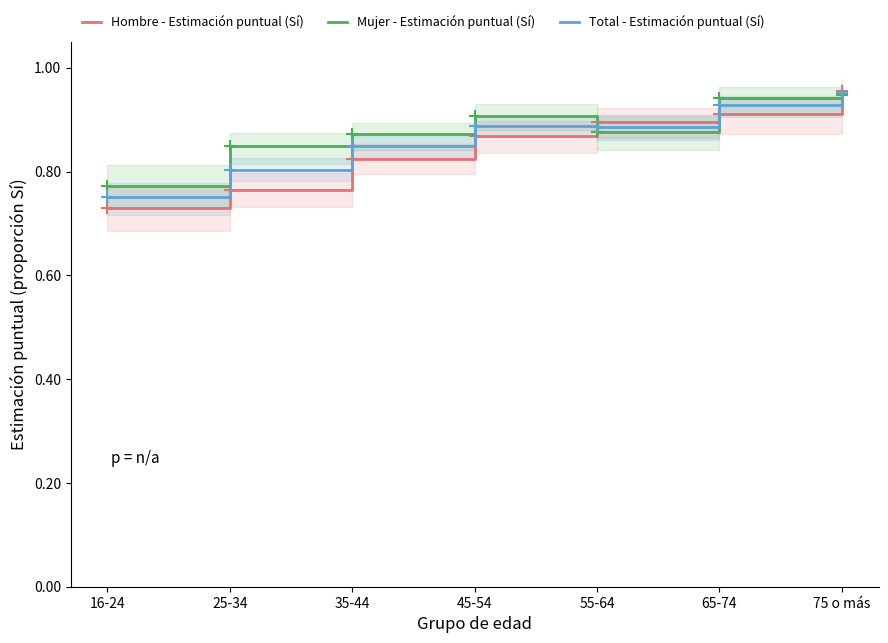

True or false: Hombre - Estimación puntual (Sí) has more than 0 interior local peaks.

False